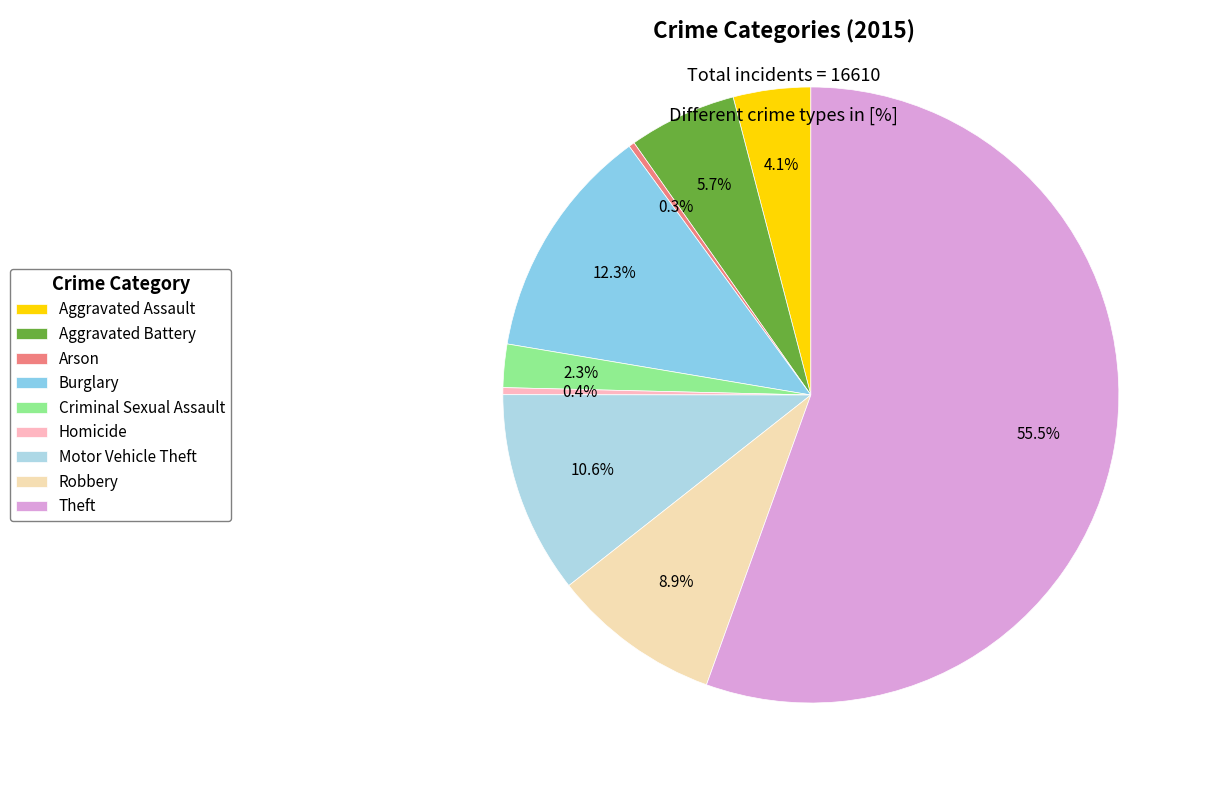

To the nearest percent, what is the difference between the Arson and Robbery slice percentages?

9%